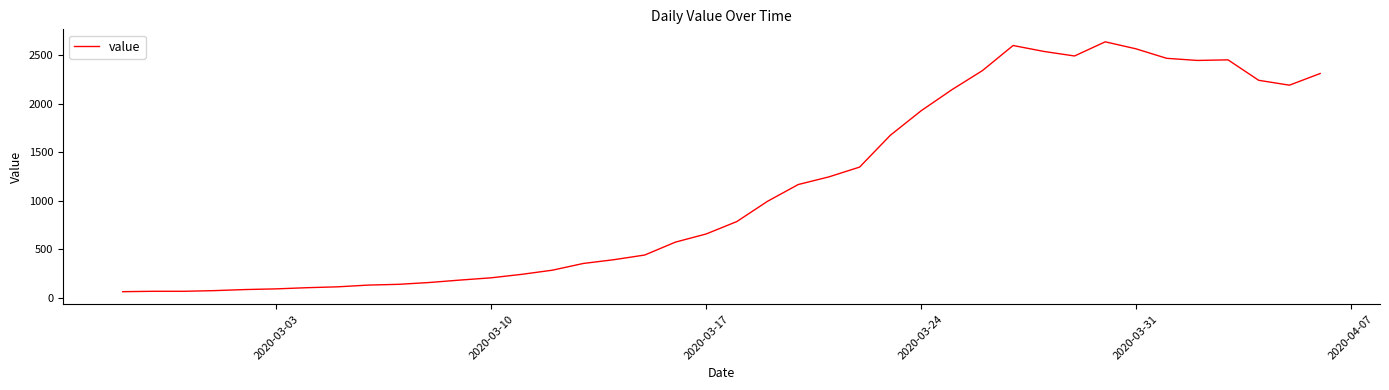

Count the number of categories in the chart.

40